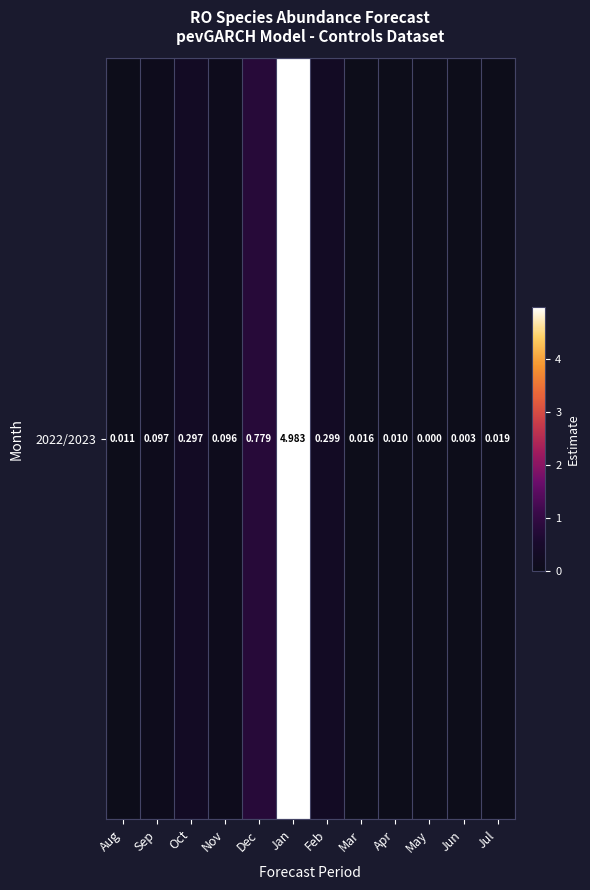

Where is the data nearest to the value 2?

Dec